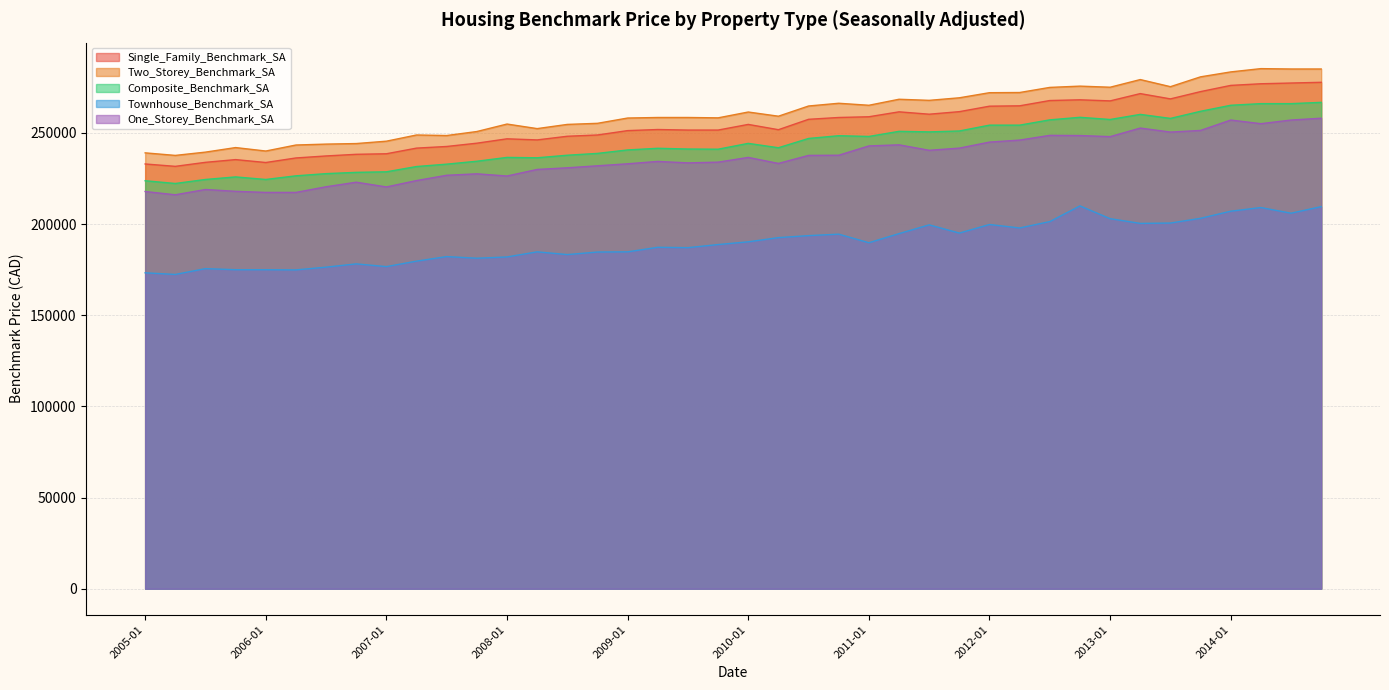

Rank the categories by Townhouse_Benchmark_SA value from lowest to highest.

2005-04, 2005-01, 2006-04, 2005-10, 2006-01, 2005-07, 2006-07, 2007-01, 2006-10, 2007-04, 2007-10, 2008-01, 2007-07, 2008-07, 2008-10, 2008-04, 2009-01, 2009-07, 2009-04, 2009-10, 2011-01, 2010-01, 2010-04, 2010-07, 2010-10, 2011-04, 2011-10, 2012-04, 2011-07, 2012-01, 2013-04, 2013-07, 2012-07, 2013-01, 2013-10, 2014-07, 2014-01, 2014-04, 2014-10, 2012-10